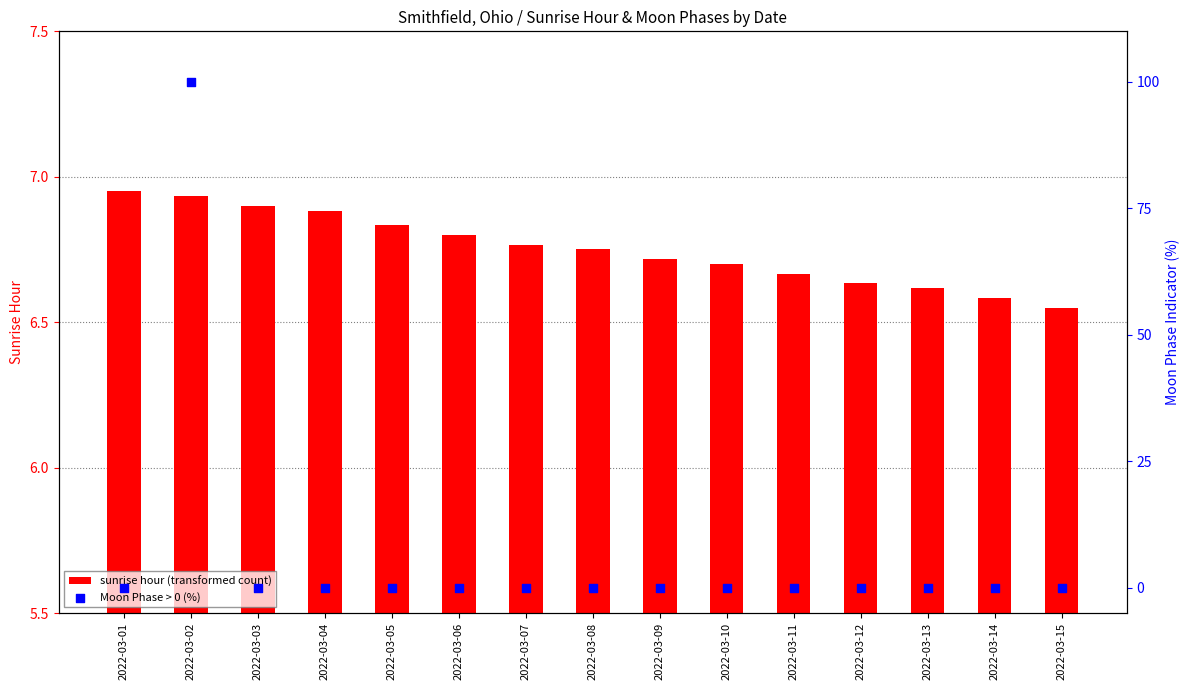

At which category is the sum across all series the highest?

2022-03-02